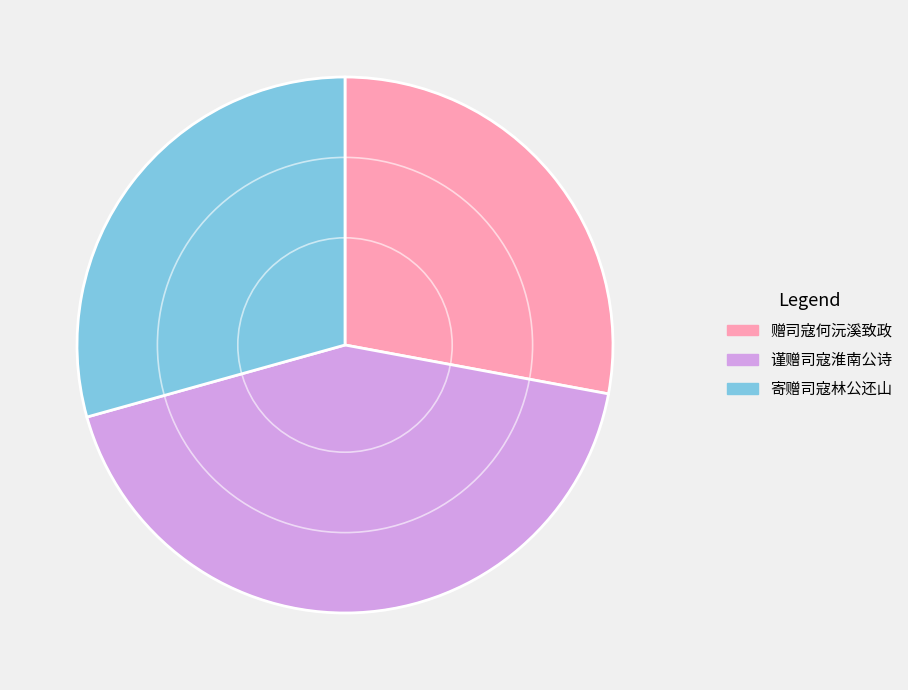

Approximately how many times larger is the value at 谨赠司寇淮南公诗 compared to 赠司寇何沅溪致政?

1.5